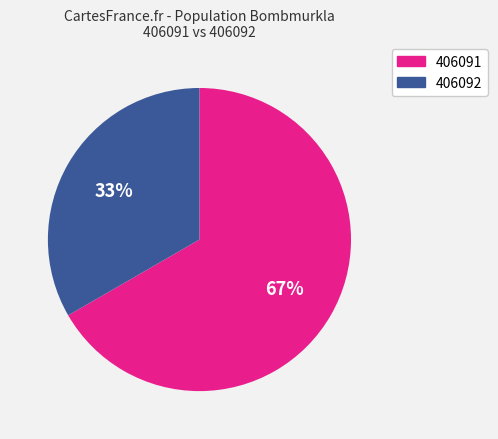

How many slices are in this pie chart?

2